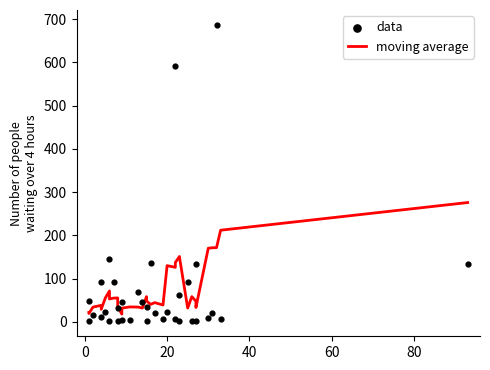

Which series contains the lowest Y value?

data